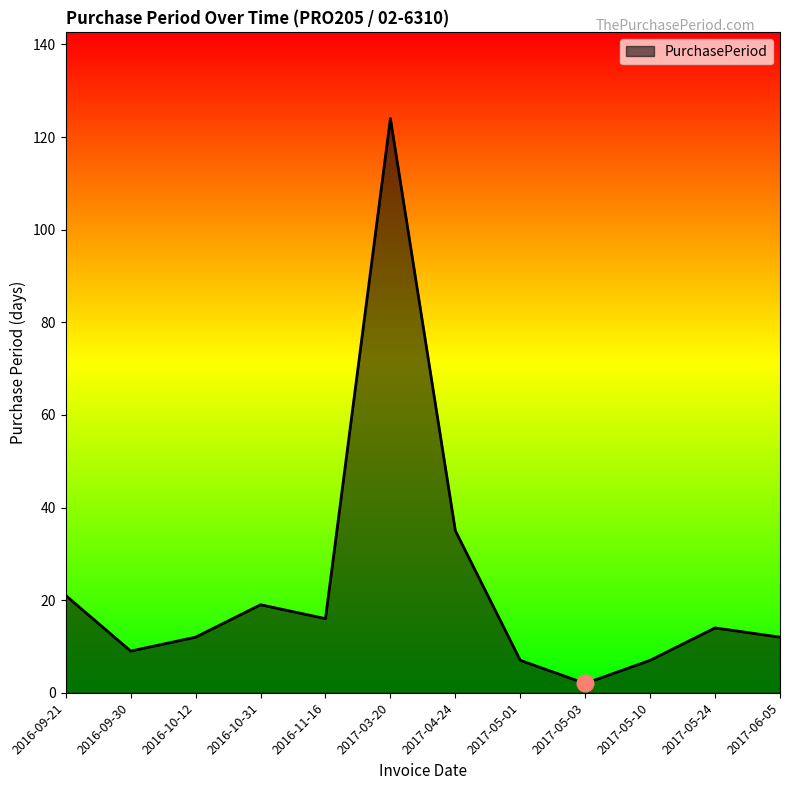

Reading left to right, what are all the values shown in this chart?

21	9	12	19	16	124	35	7	2	7	14	12